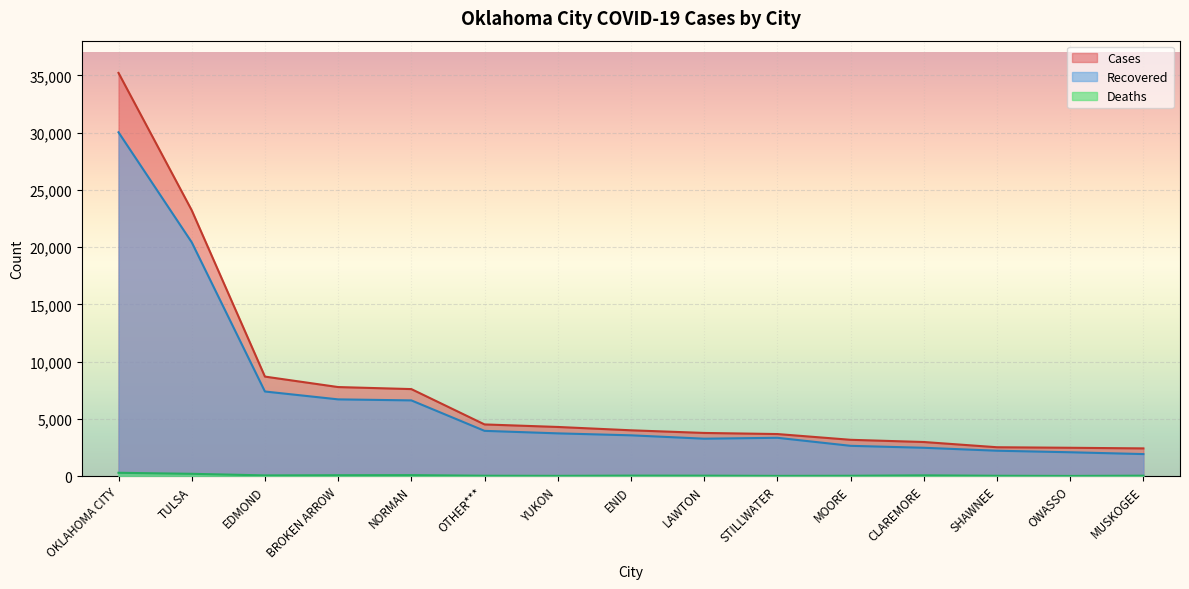

What is the sum of the Cases values at LAWTON and NORMAN?

11359